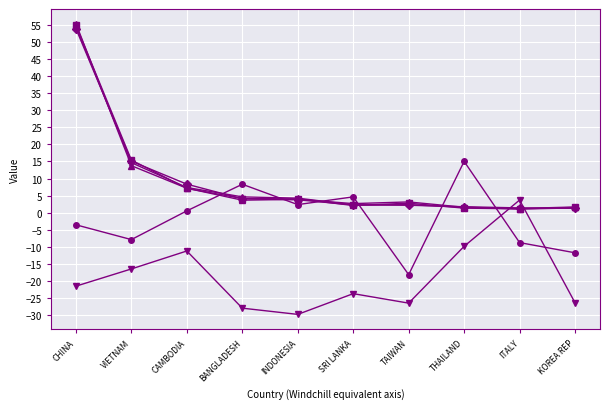

What is the smallest value displayed?

-29.7